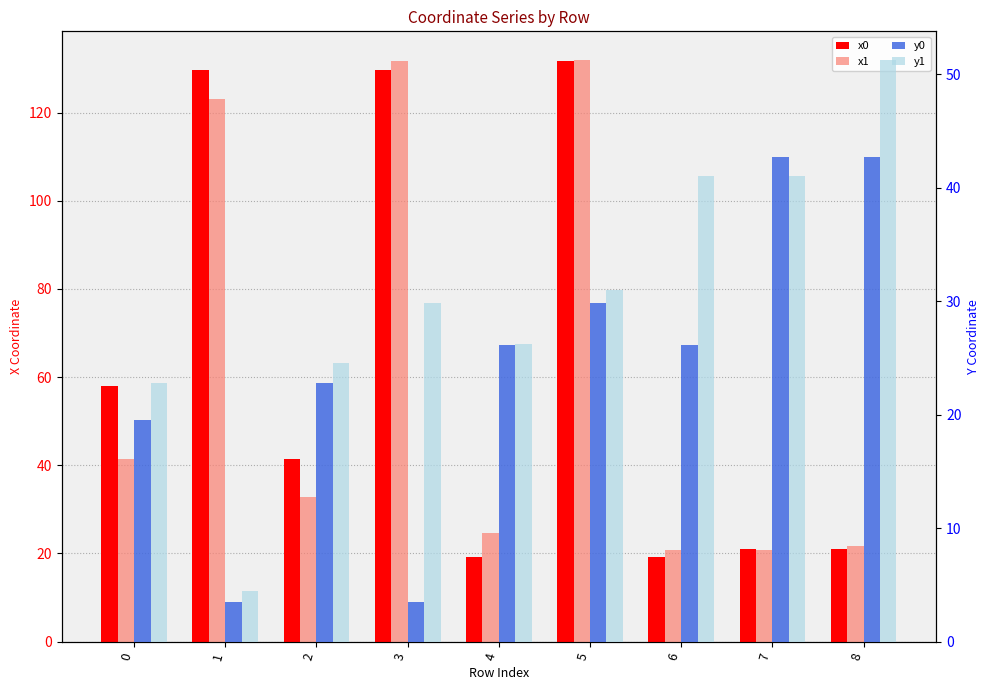

Which series has the largest total across all categories?

x0